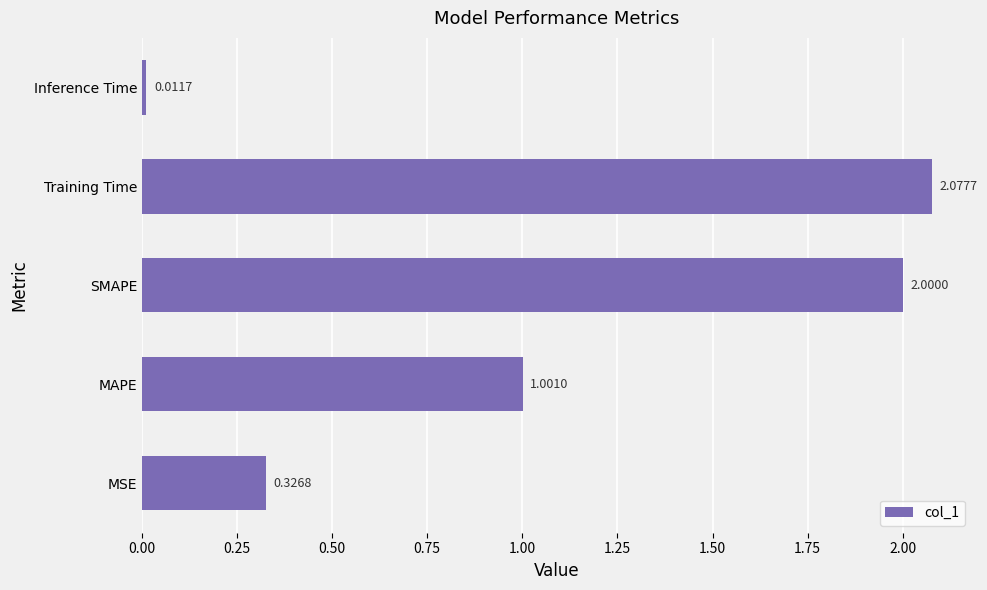

List the labels in order of value, largest first.

Training Time, SMAPE, MAPE, MSE, Inference Time